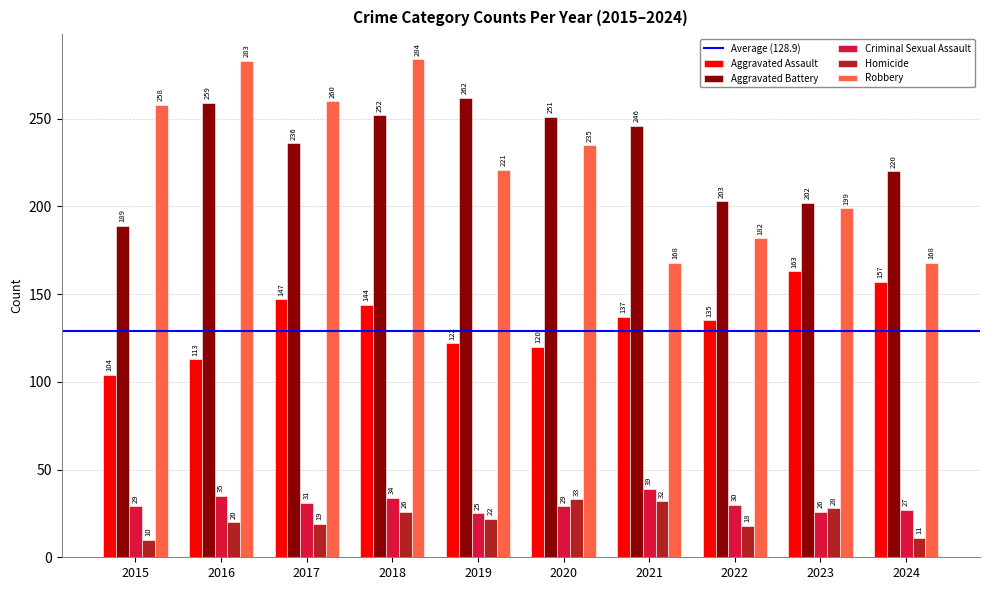

Does the chart contain stacked bars?

No